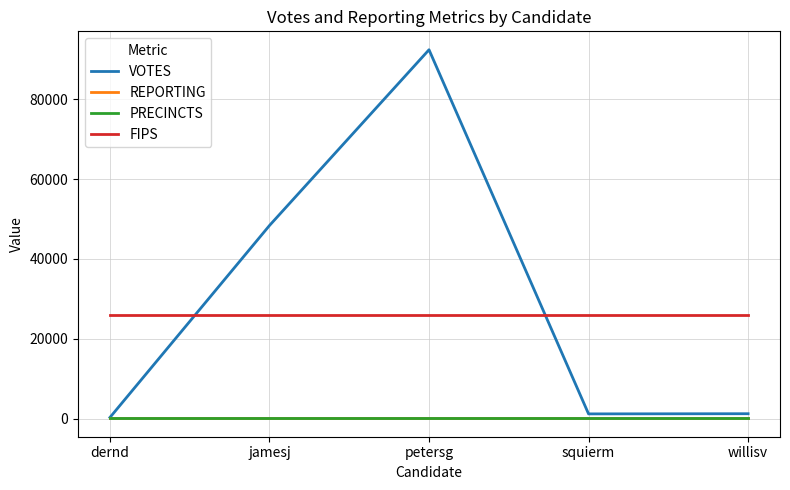

Is this an area chart (filled region under the line)?

No